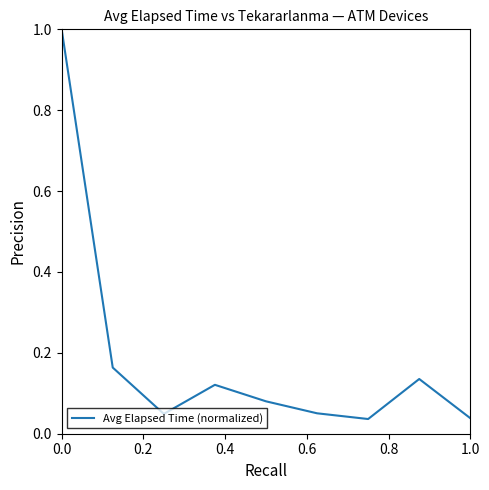

What is the difference between the maximum and minimum values?

1.0